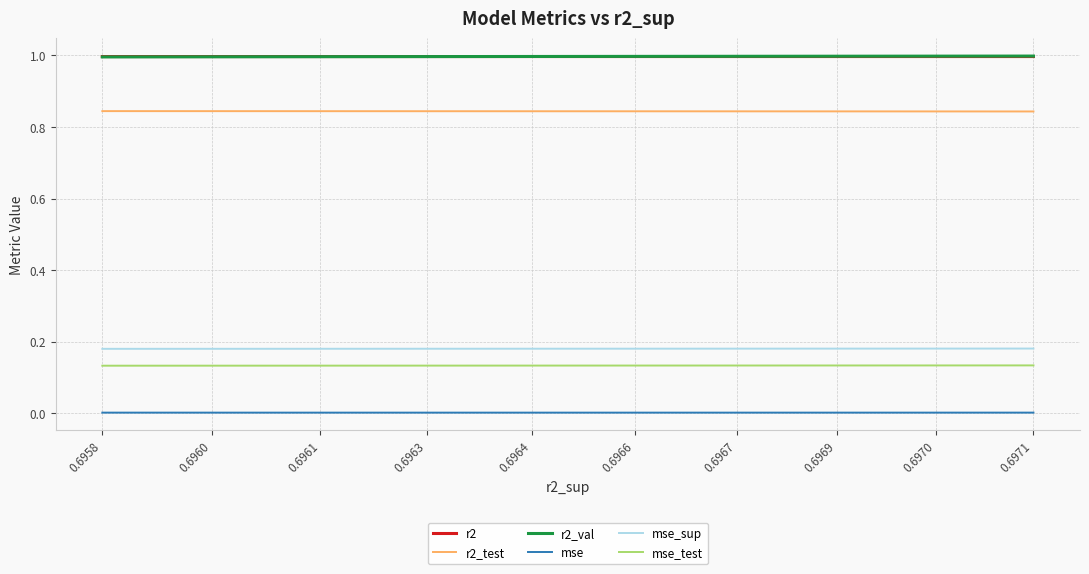

What is the spread (max minus min) of values at 0.6964?

1.0